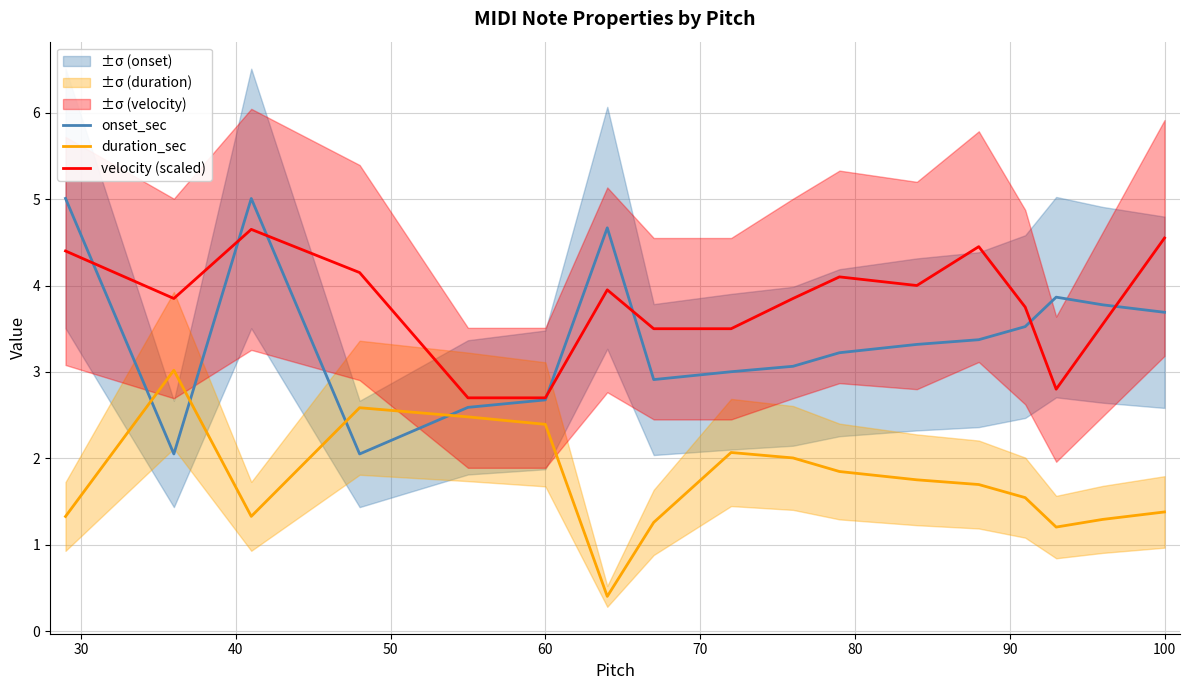

Does the chart display data point markers on the line(s)?

No